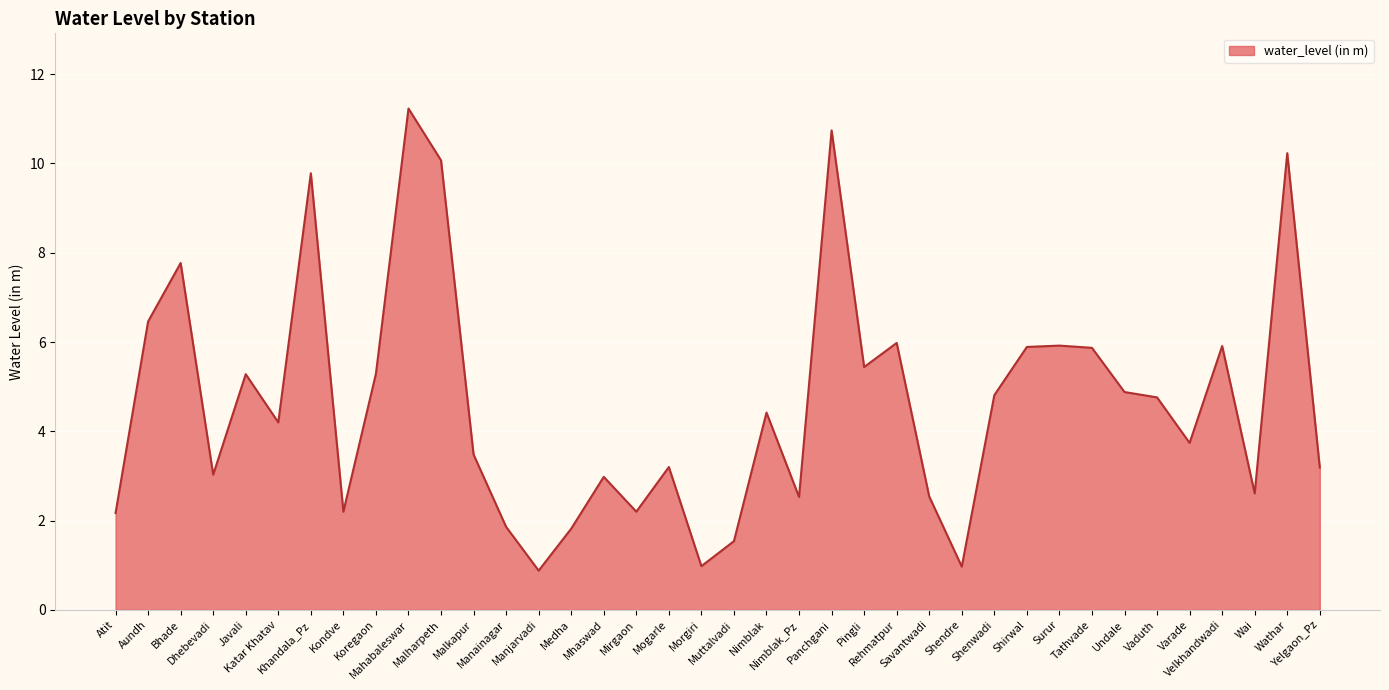

What is the difference between the second highest and second lowest values?

9.8